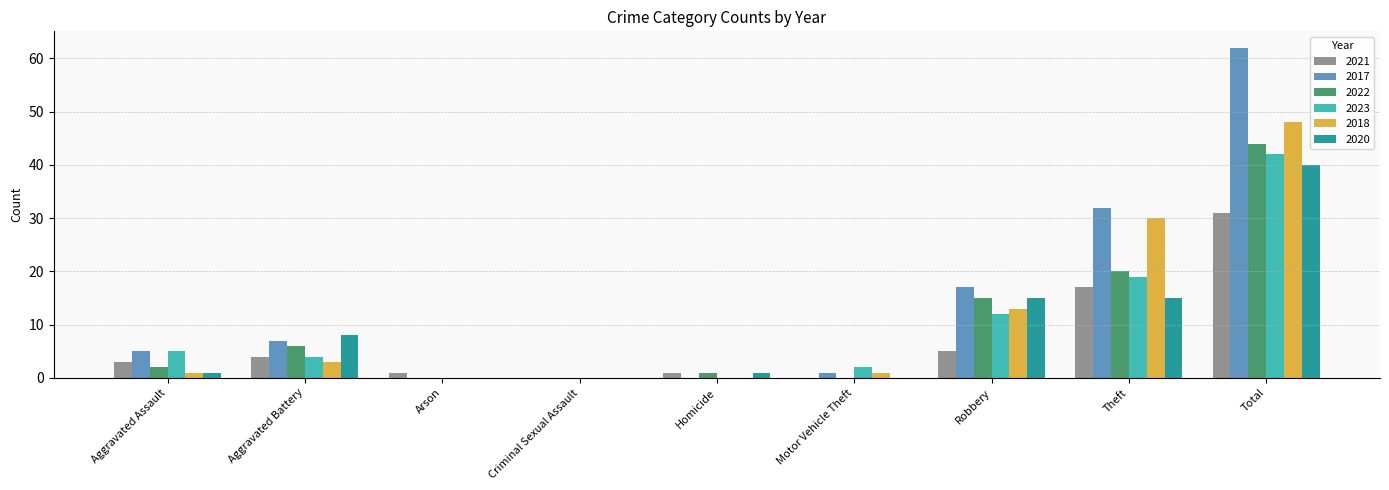

Reading left to right, extract all data points from this chart.

2021: Aggravated Assault=3	Aggravated Battery=4	Arson=1	Criminal Sexual Assault=0	Homicide=1	Motor Vehicle Theft=0	Robbery=5	Theft=17	Total=31
2017: Aggravated Assault=5	Aggravated Battery=7	Arson=0	Criminal Sexual Assault=0	Homicide=0	Motor Vehicle Theft=1	Robbery=17	Theft=32	Total=62
2022: Aggravated Assault=2	Aggravated Battery=6	Arson=0	Criminal Sexual Assault=0	Homicide=1	Motor Vehicle Theft=0	Robbery=15	Theft=20	Total=44
2023: Aggravated Assault=5	Aggravated Battery=4	Arson=0	Criminal Sexual Assault=0	Homicide=0	Motor Vehicle Theft=2	Robbery=12	Theft=19	Total=42
2018: Aggravated Assault=1	Aggravated Battery=3	Arson=0	Criminal Sexual Assault=0	Homicide=0	Motor Vehicle Theft=1	Robbery=13	Theft=30	Total=48
2020: Aggravated Assault=1	Aggravated Battery=8	Arson=0	Criminal Sexual Assault=0	Homicide=1	Motor Vehicle Theft=0	Robbery=15	Theft=15	Total=40